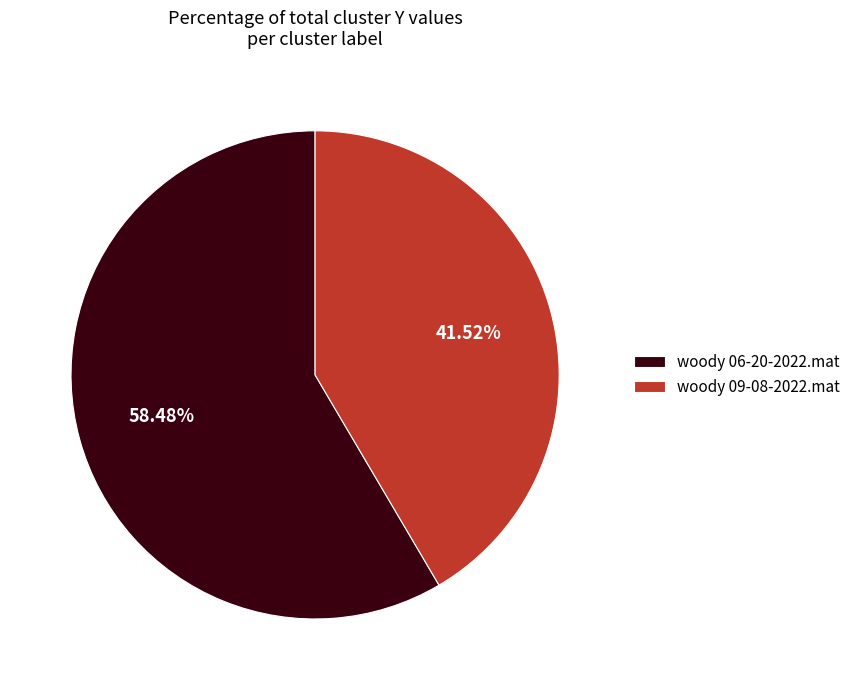

To the nearest percent, what is the difference between the woody 06-20-2022.mat and woody 09-08-2022.mat slice percentages?

17%